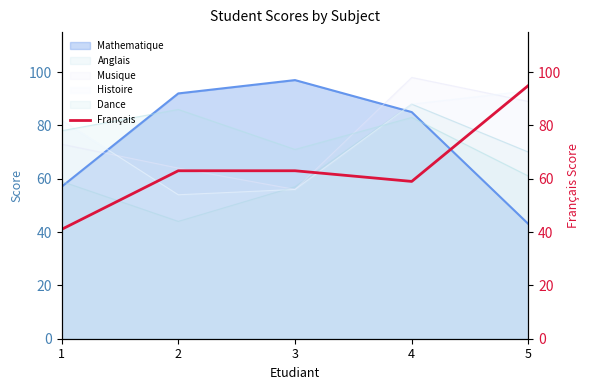

At which category does the data reach its first local valley?

4